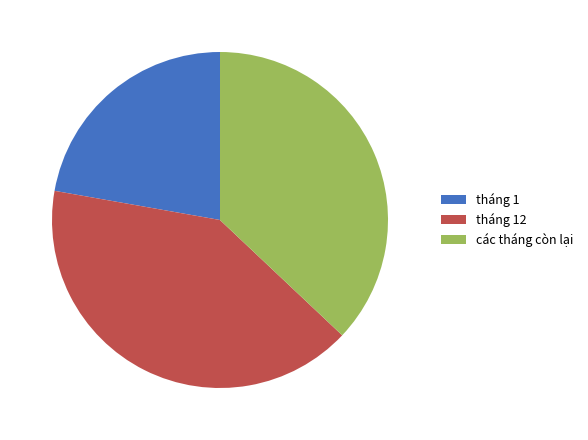

Is there a majority slice in this chart?

No